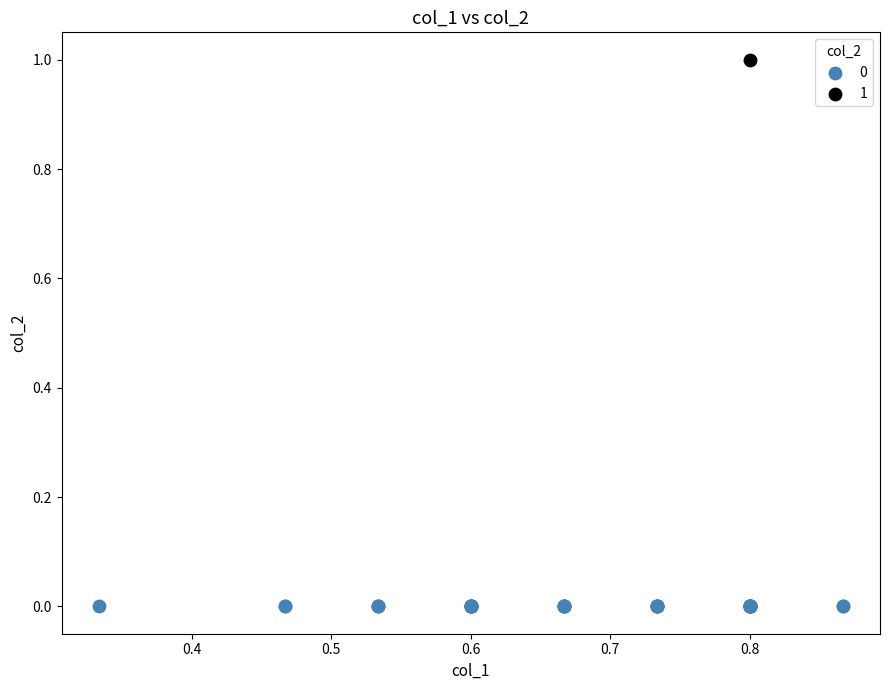

Which series reaches the minimum Y coordinate?

0